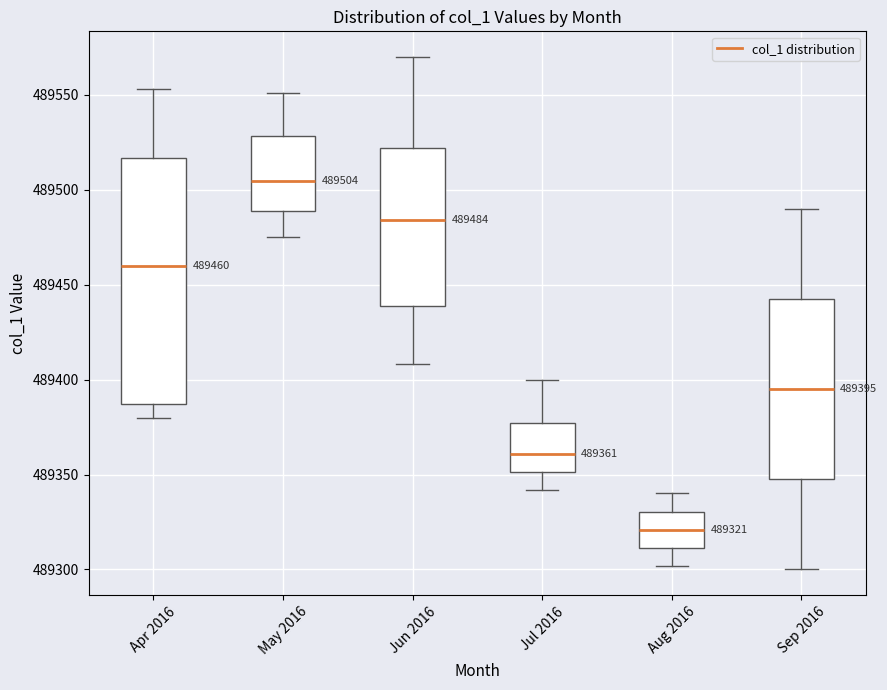

Which box has the lowest median line?

Aug 2016